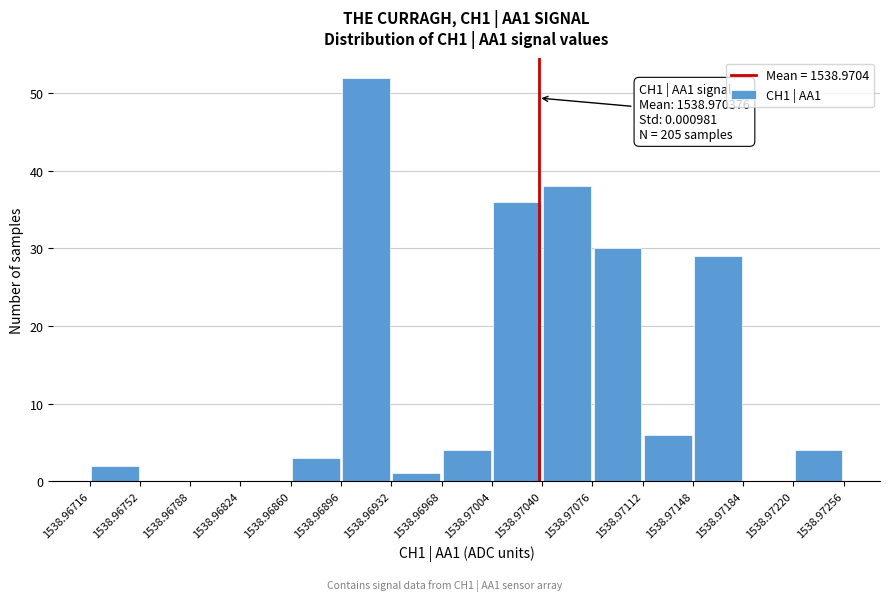

Over which range of the x-axis is the bar tallest?

1538.96896 to 1538.96932